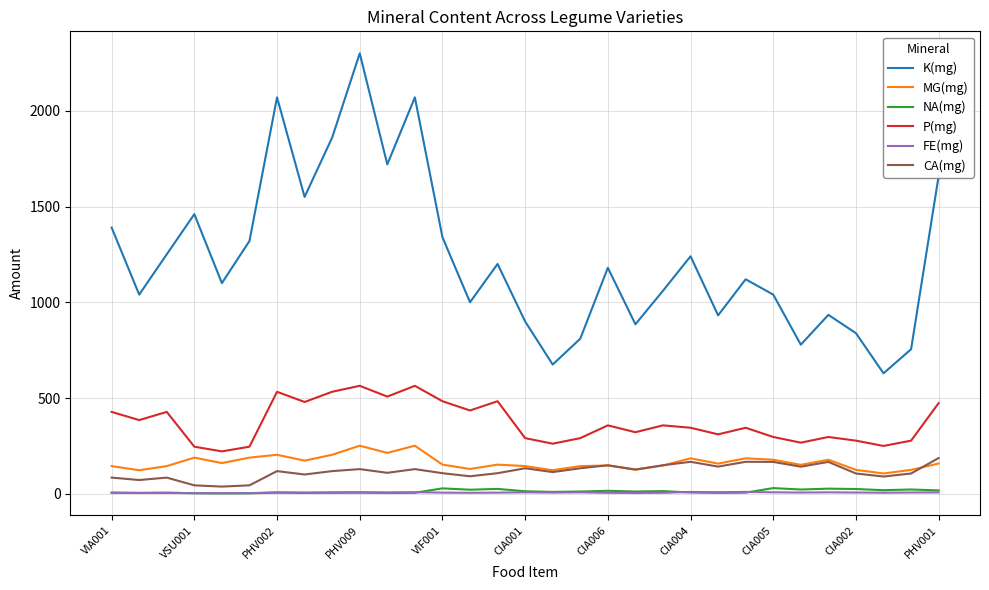

Which series has the largest range (max minus min)?

K(mg)